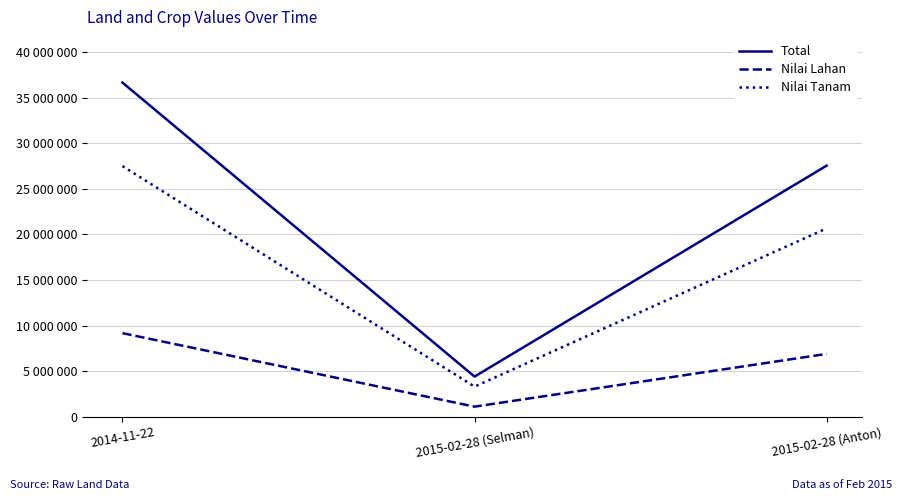

List the series in order of their peak value, highest first.

Total, Nilai Tanam, Nilai Lahan